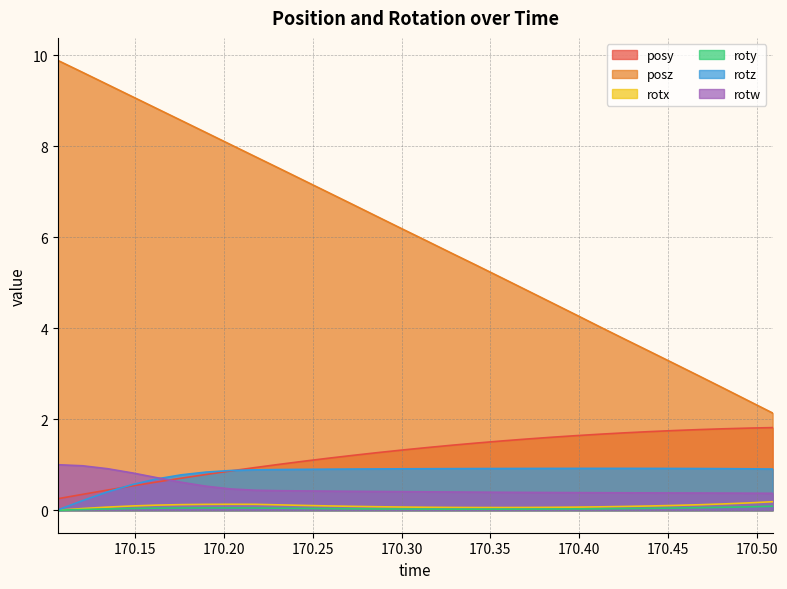

At which label is rotx closest to 0?

170.1064